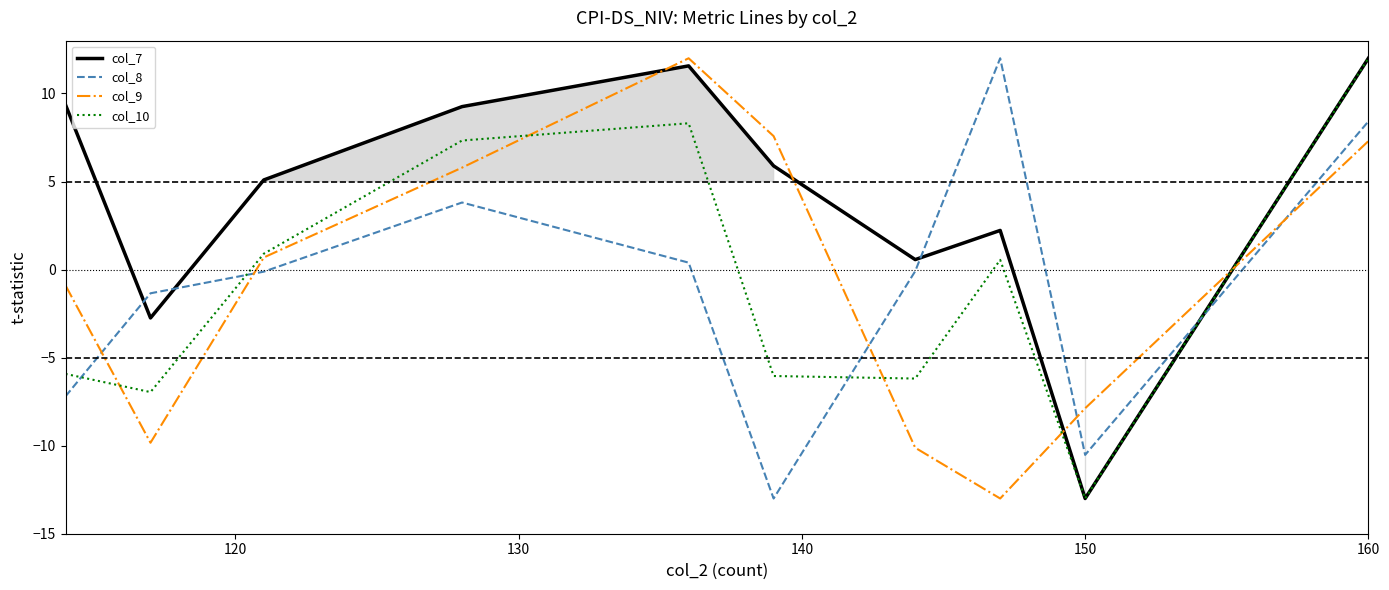

The col_10 series shows 5.6 at 160. True or false?

False